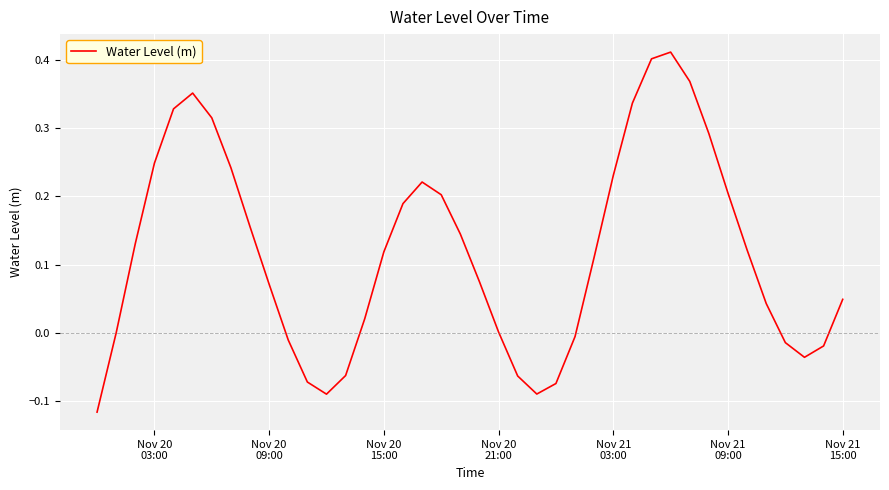

What is the difference between the maximum and minimum values?

0.5